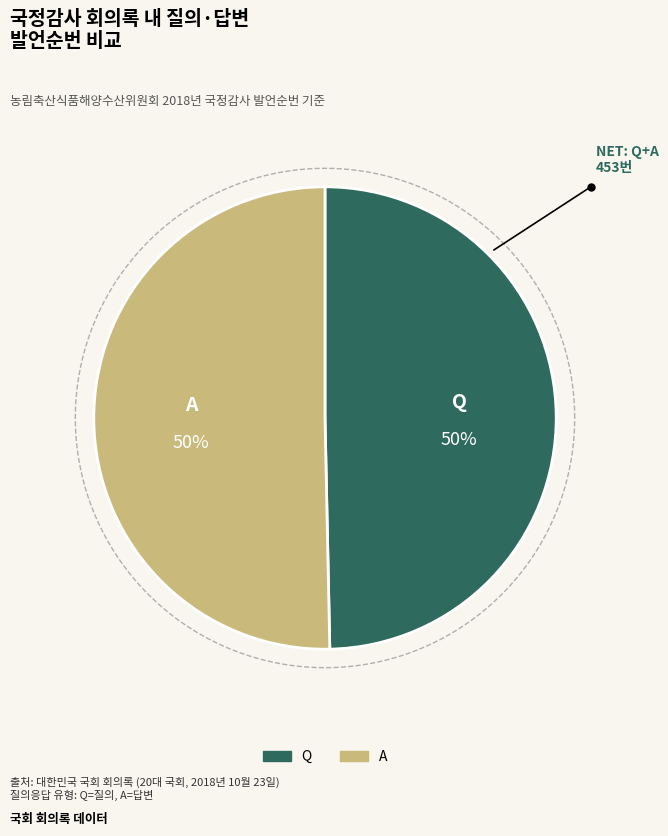

To the nearest percent, what portion does A represent?

50%